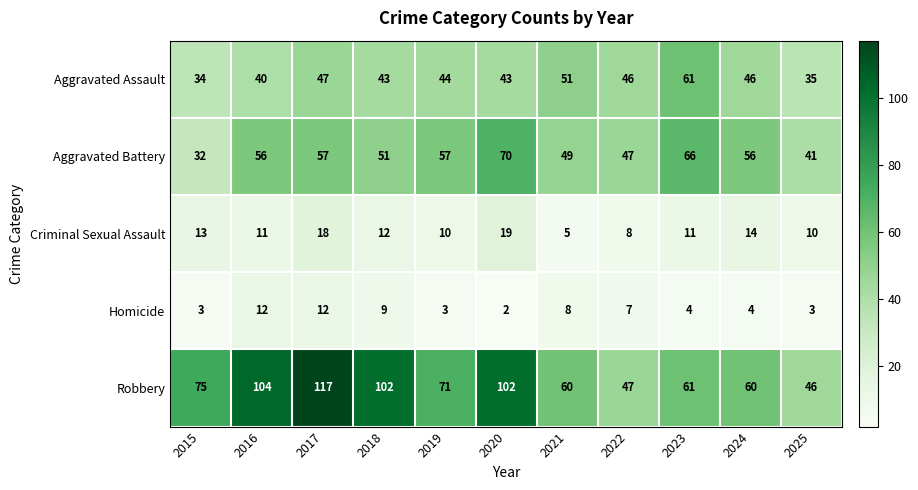

Between 2018 and 2025, which series saw the biggest shift?

Robbery